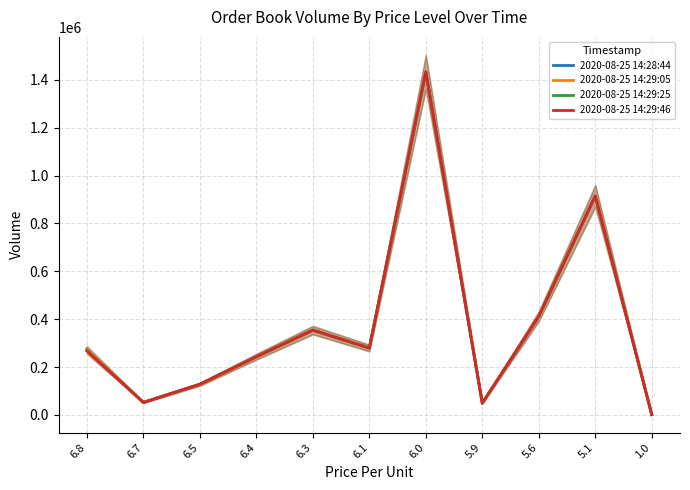

At which label does 2020-08-25 14:29:05 reach its minimum?

1.0